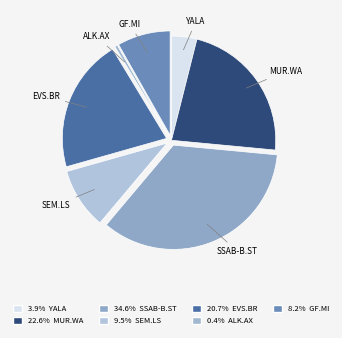

Is there a majority slice in this chart?

No